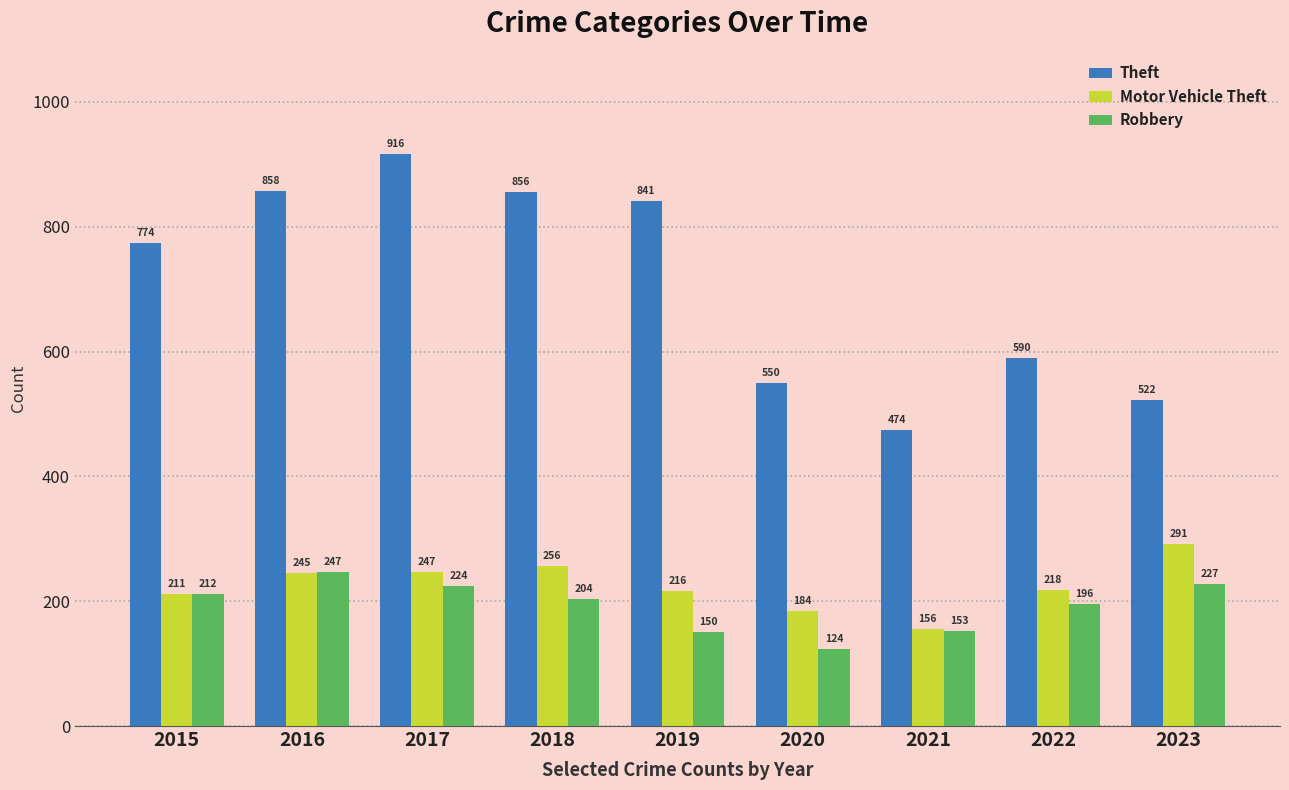

At which category is the sum across all series the highest?

2017